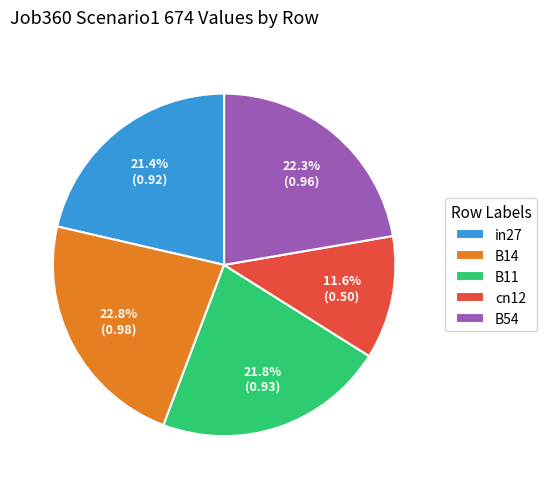

Which has a higher value, B14 or B54?

B14